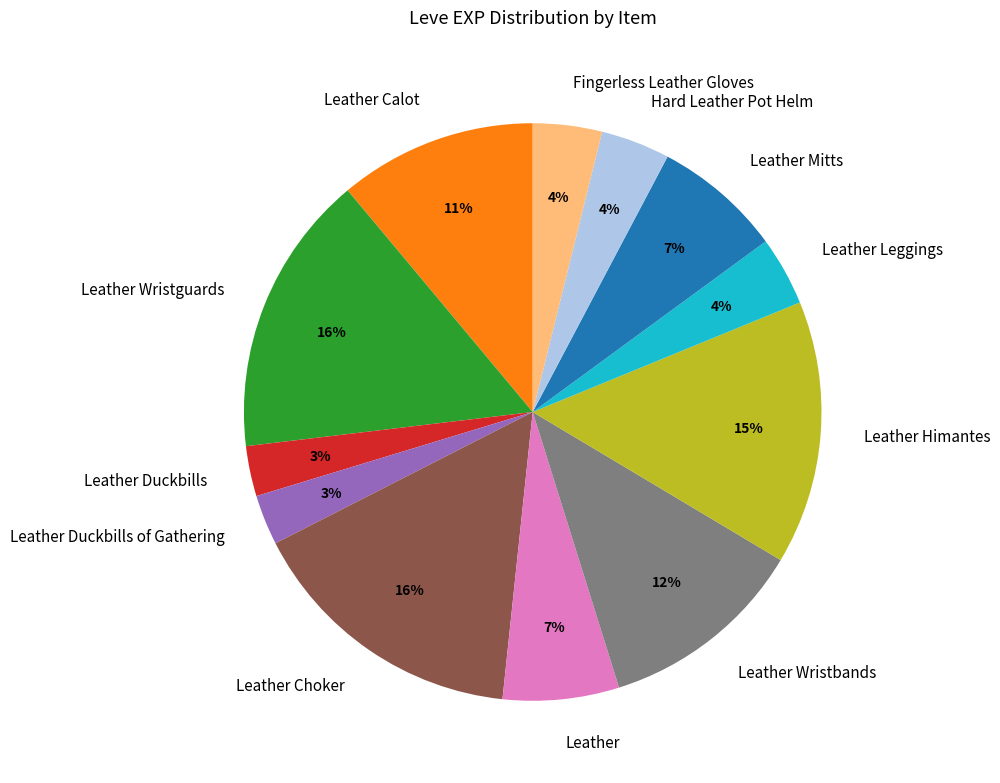

The Leather Himantes slice represents 4% of the pie. True or false?

False